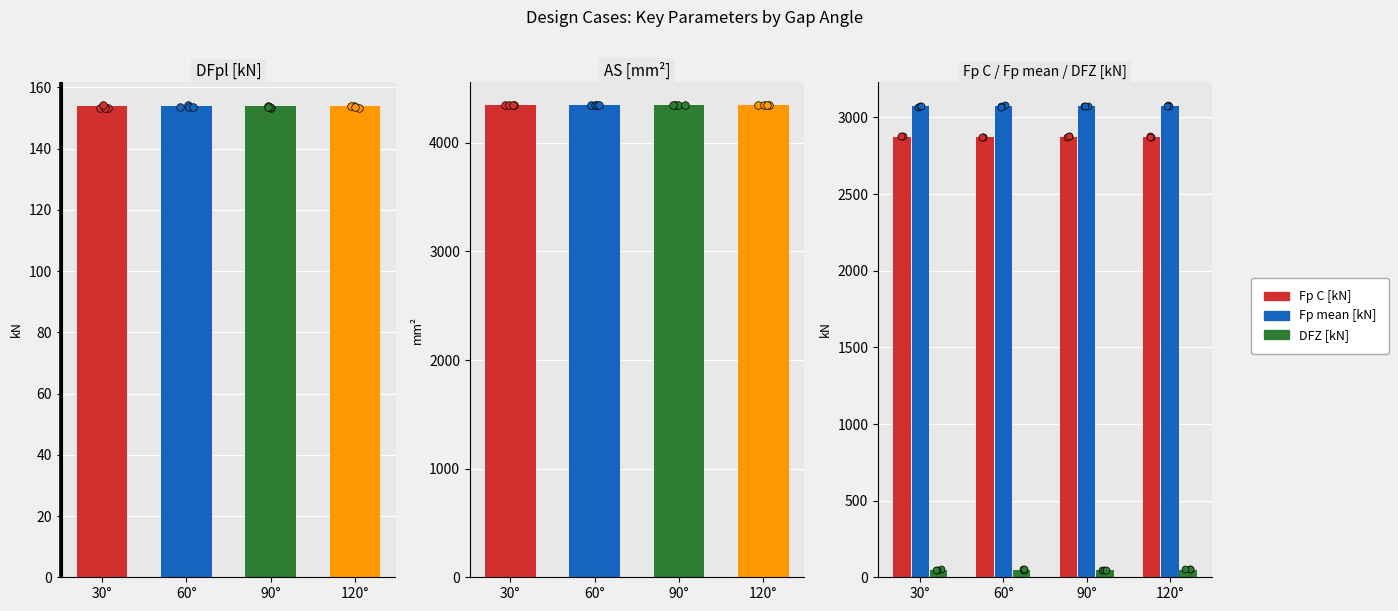

Which series reaches the maximum Y coordinate?

AS [mm2]